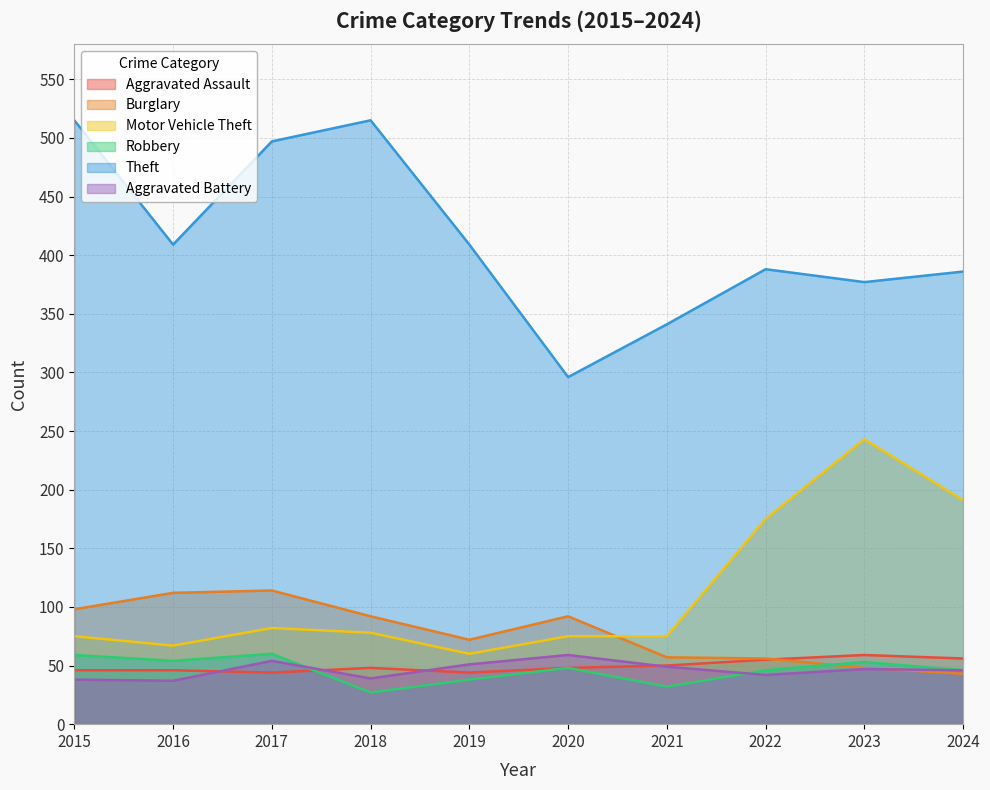

What is the difference between the Burglary values at 2015 and 2019?

26